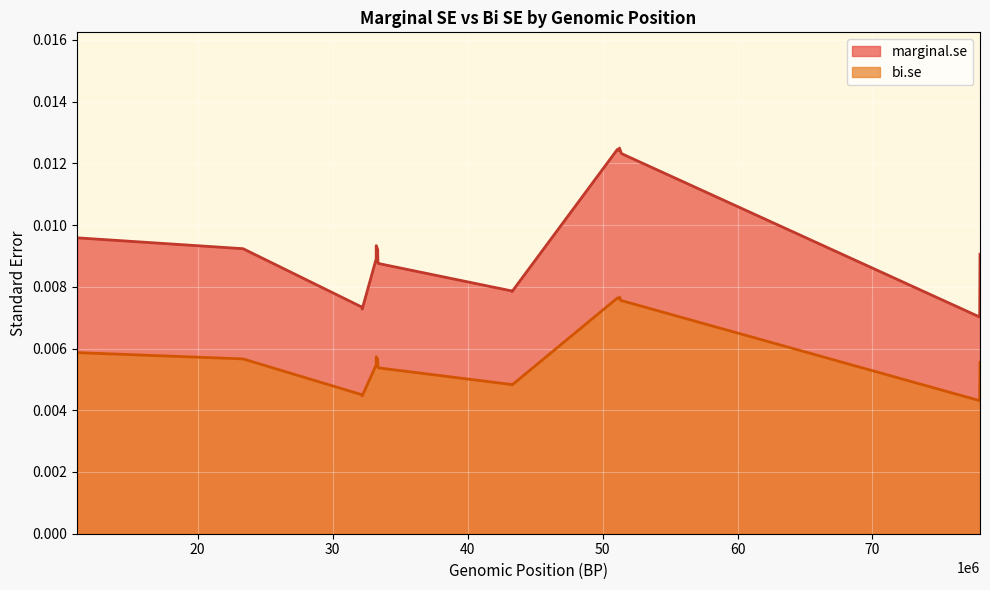

Does the chart display data point markers on the line(s)?

No